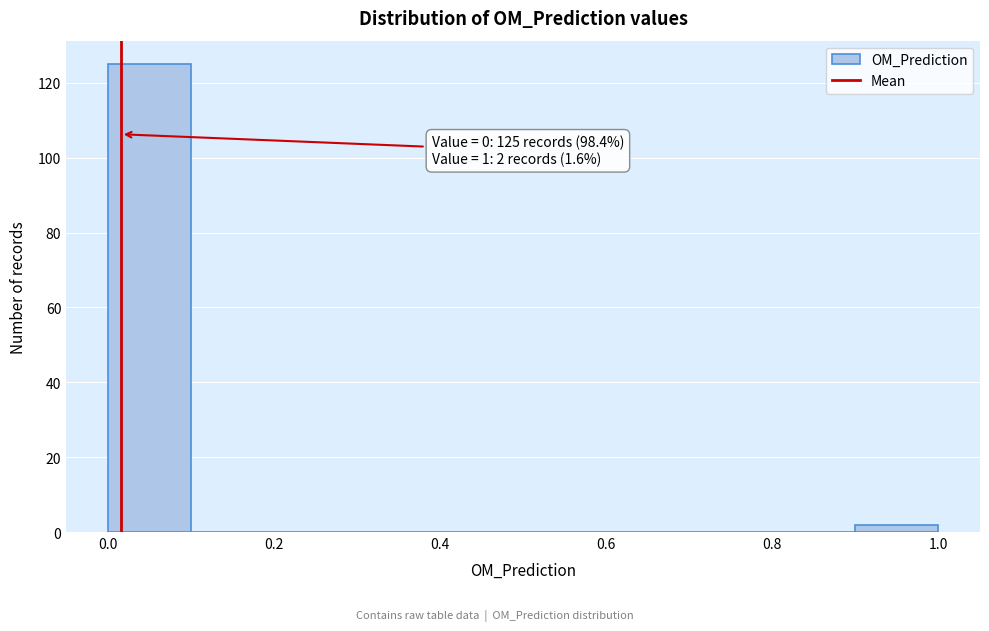

Over which range of the x-axis is the bar tallest?

0.0 to 0.1